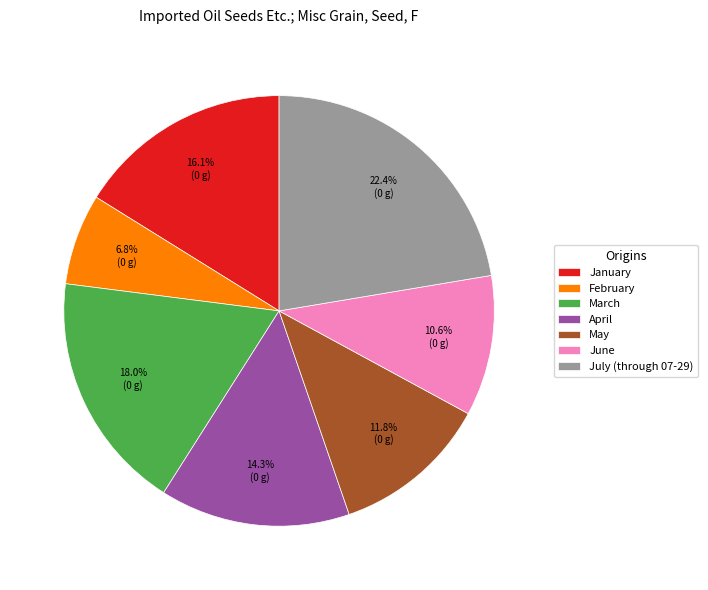

What is the ratio of the value at January to the value at February?

2.4